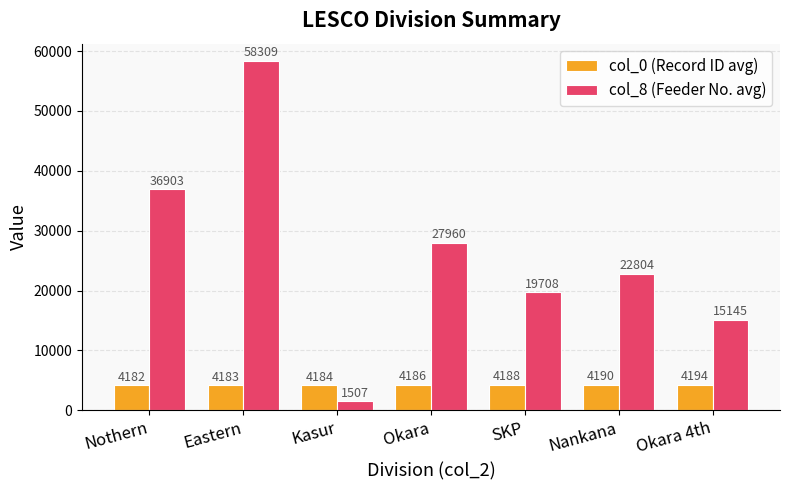

What is the sum of all col_8 (Feeder No. avg) values?

182335.9